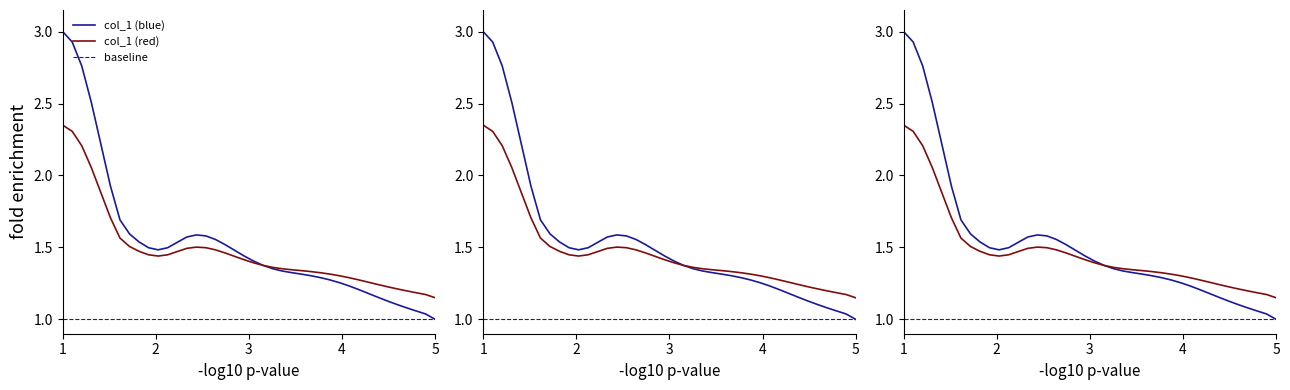

Reading left to right, transcribe all the data shown in this chart.

3.0	2.9	2.8	2.5	2.2	1.9	1.7	1.6	1.5	1.5	1.5	1.5	1.5	1.6	1.6	1.6	1.6	1.5	1.5	1.4	1.4	1.4	1.4	1.3	1.3	1.3	1.3	1.3	1.3	1.3	1.2	1.2	1.2	1.2	1.1	1.1	1.1	1.1	1.0	1.0